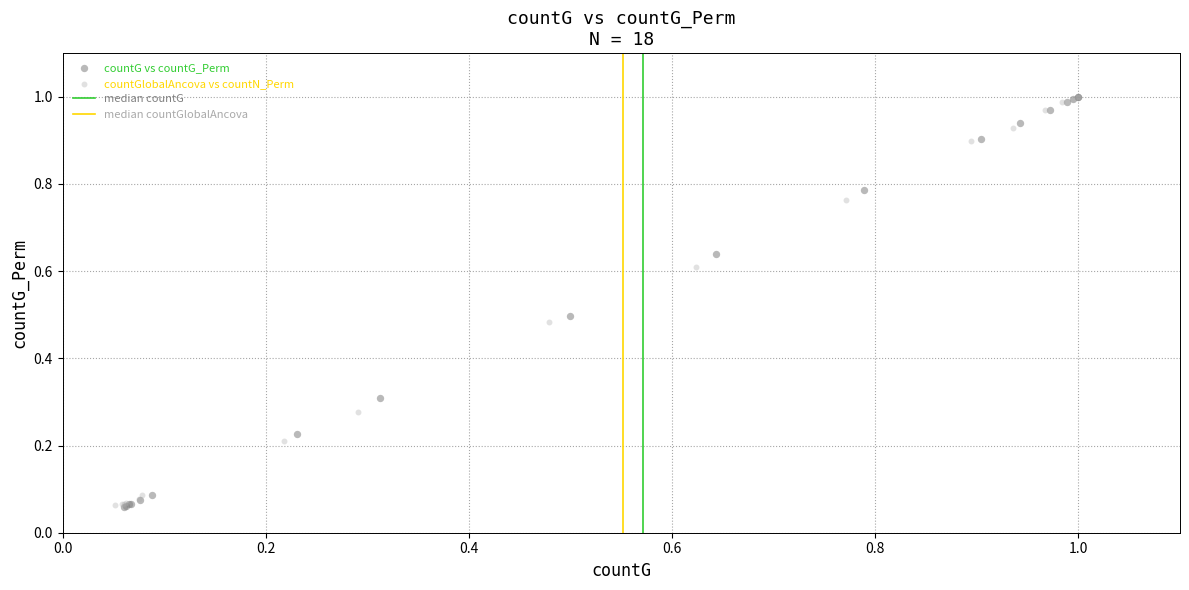

Which series has the widest spread of Y values?

countG vs countG_Perm